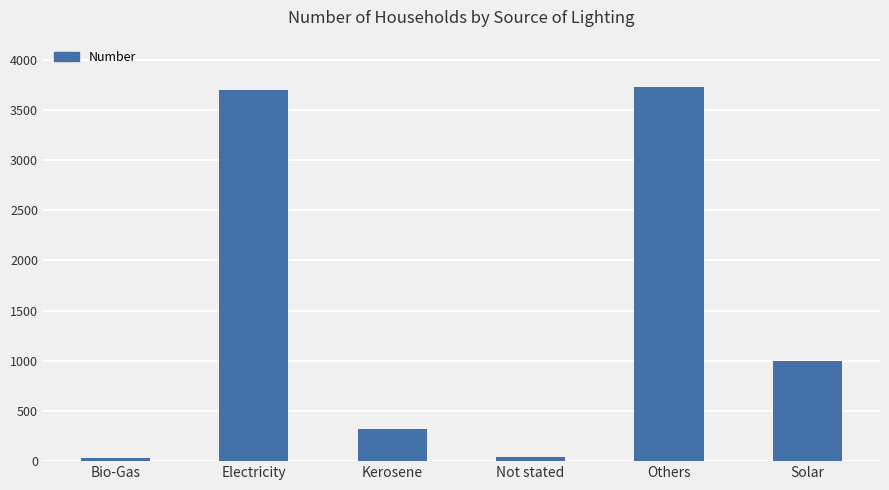

Between Others and Solar, which is larger?

Others